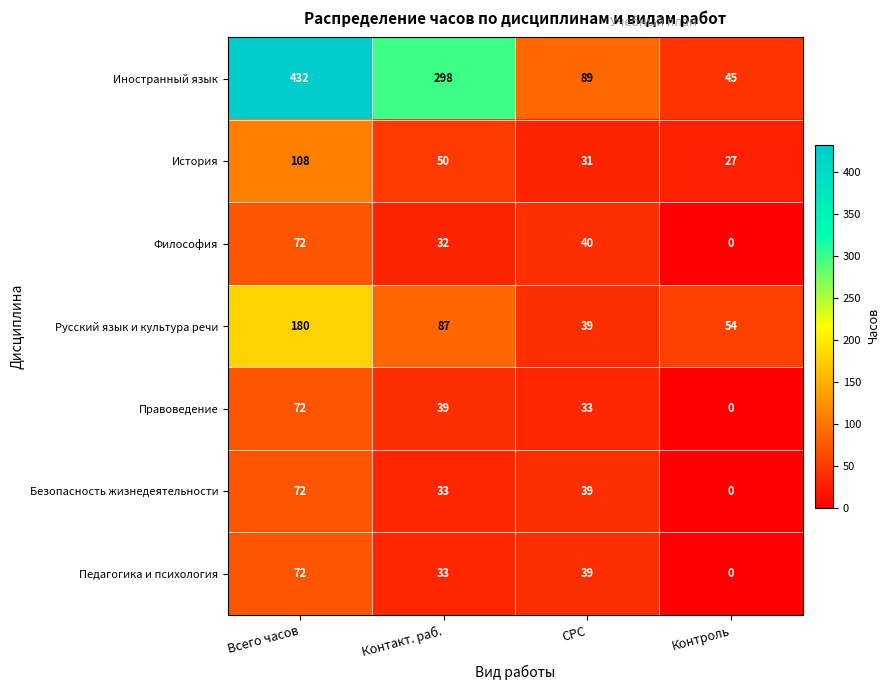

At how many categories does at least one series exceed 42?

4